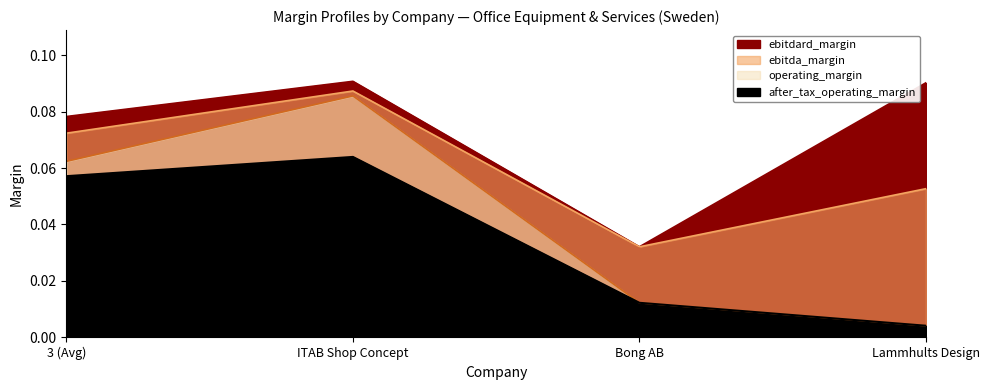

What are all the series names shown in the legend?

ebitdard_margin, ebitda_margin, operating_margin, after_tax_operating_margin